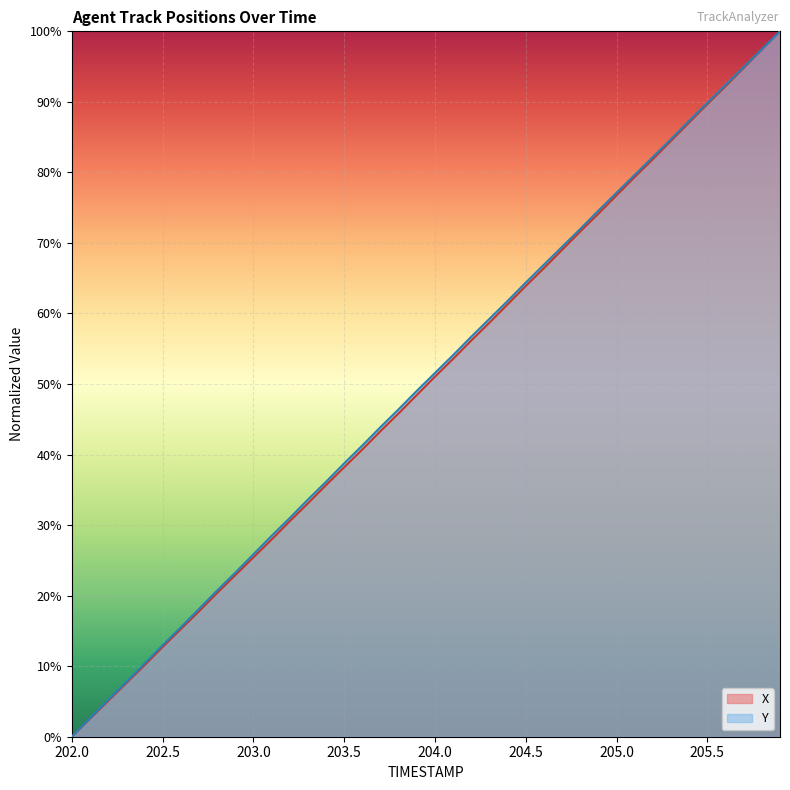

What is the greatest value displayed?

100.0